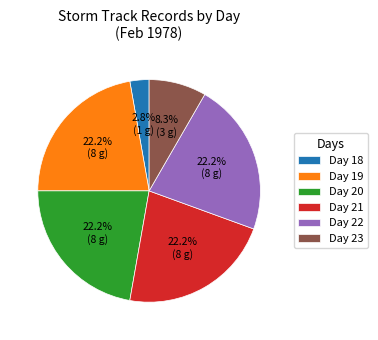

Between Day 23 and Day 22, which is larger?

Day 22